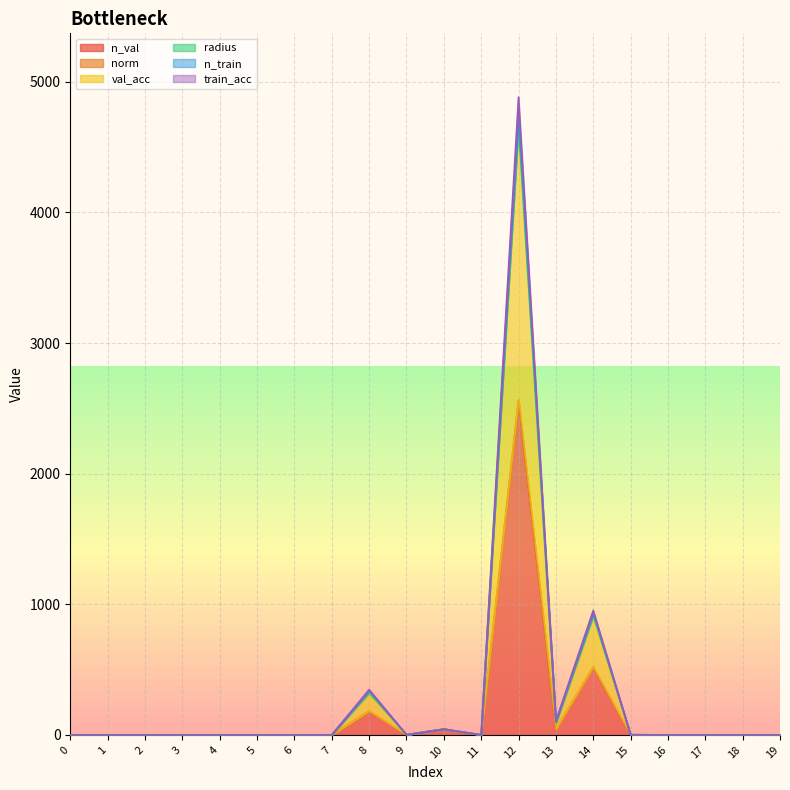

True or false: n_val and n_train cross at least once.

False